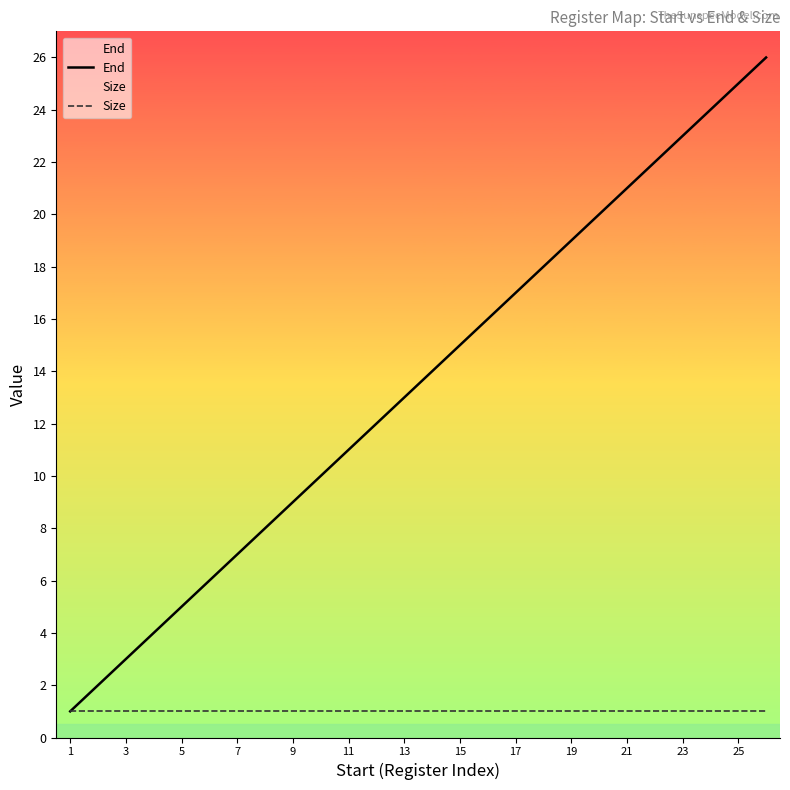

True or false: End and Size cross at least once.

False